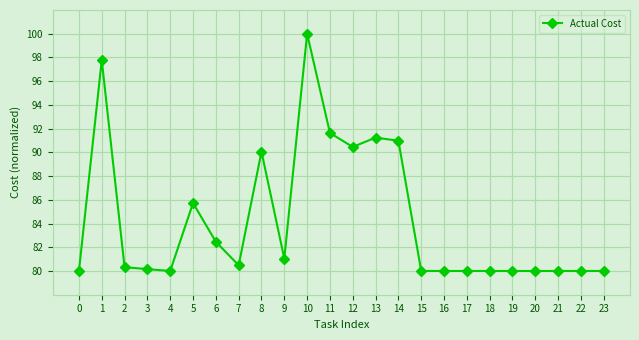

The chart shows a value of 125.1 at 7. True or false?

False